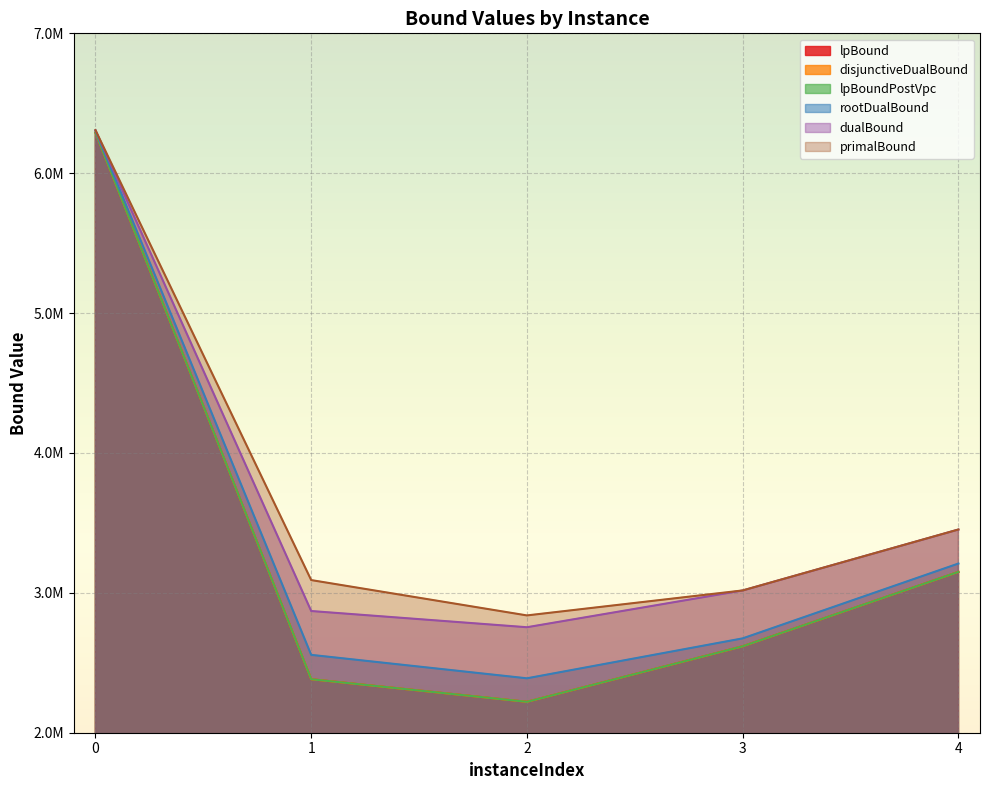

What is the difference between the second highest and second lowest values in the lpBound series?

767336.5